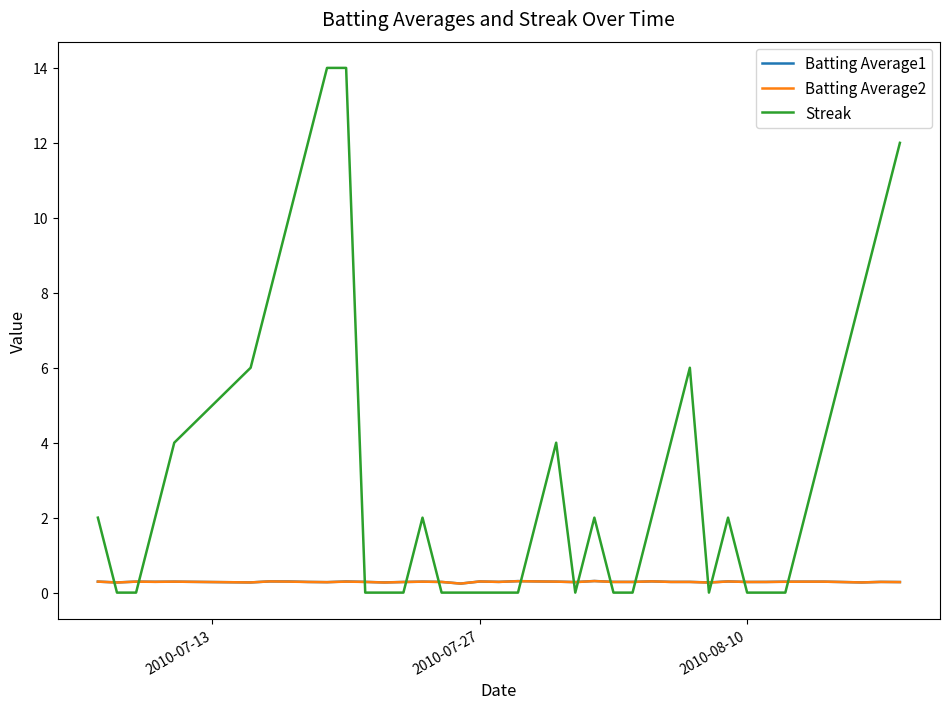

What are all the series names shown in the legend?

Batting Average1, Batting Average2, Streak